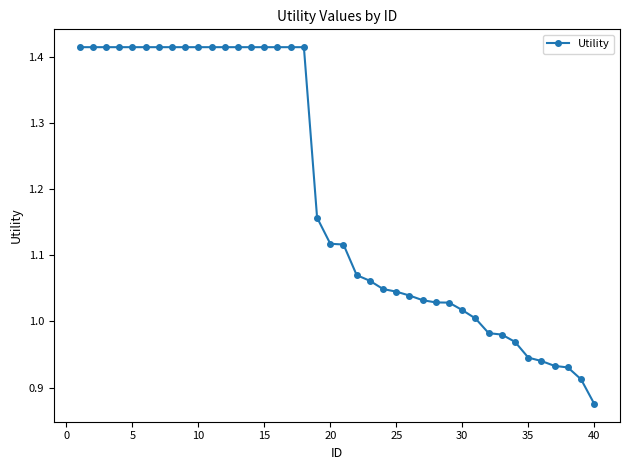

What is the sum of all values?

47.7